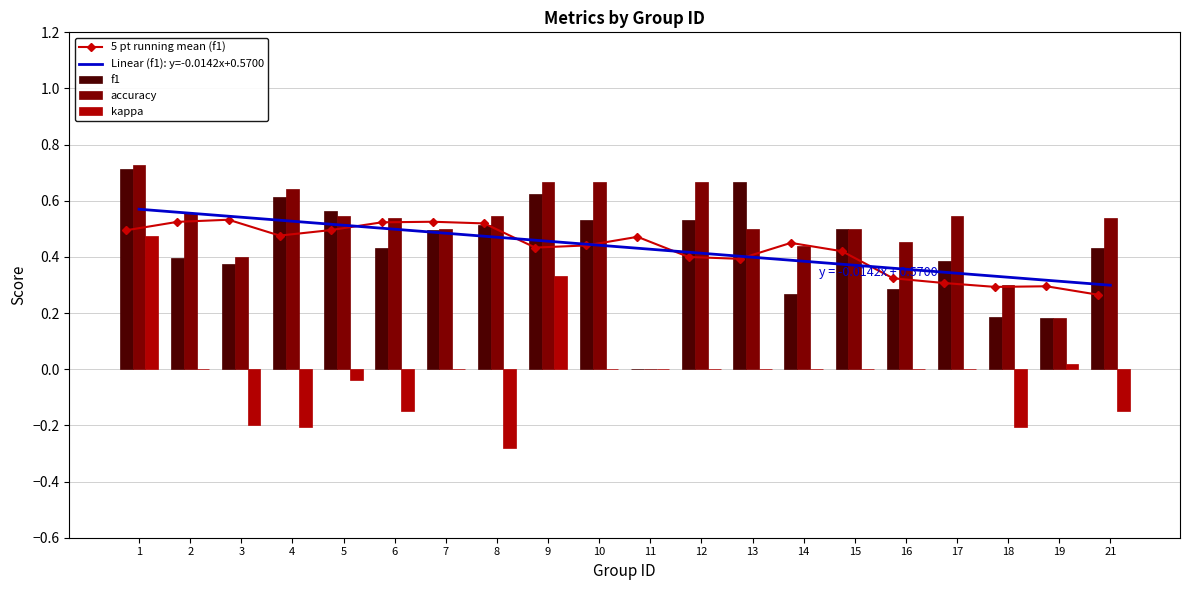

How many values in kappa are below zero?

7